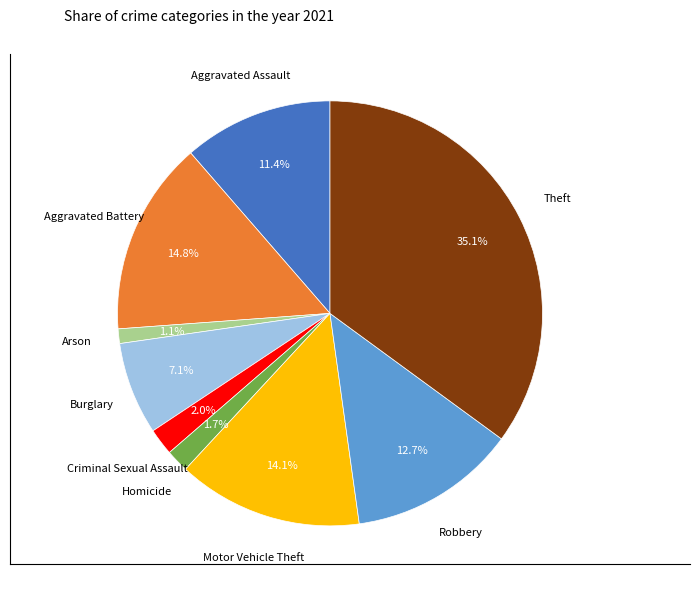

Is there a majority slice in this chart?

No